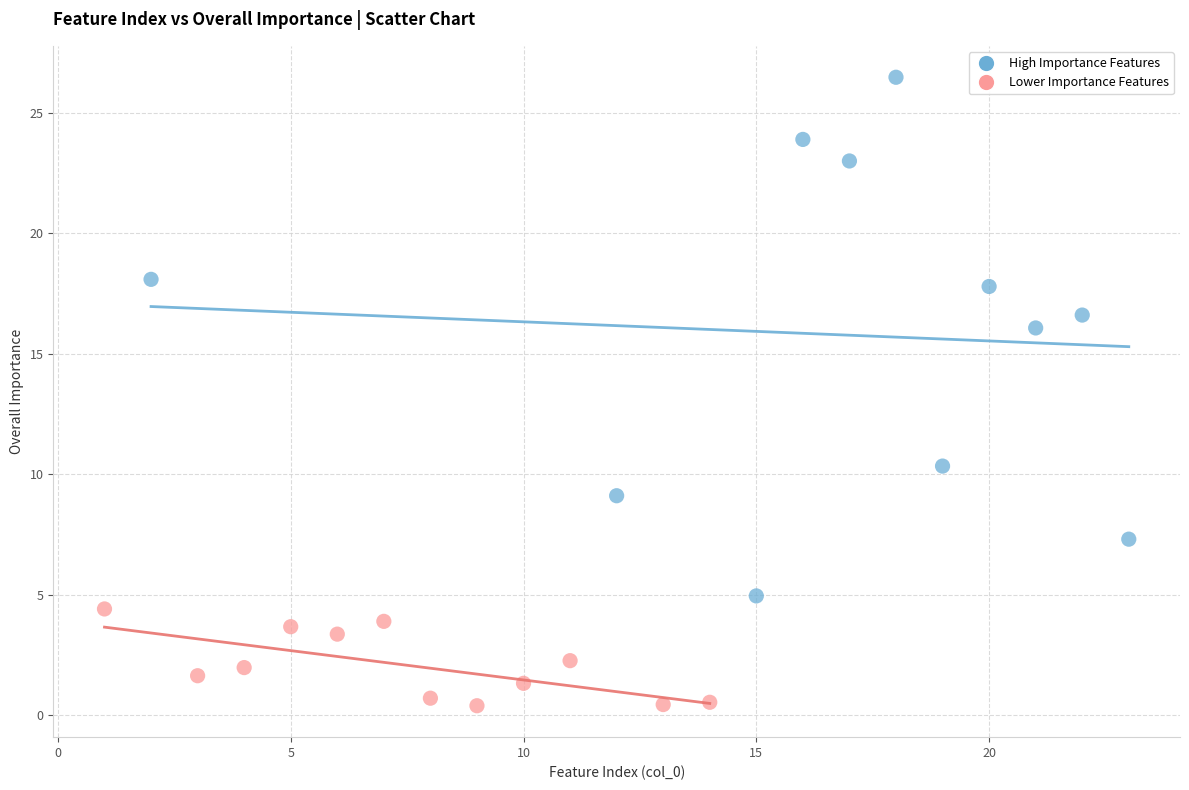

Which series reaches the maximum Y coordinate?

High Importance Features